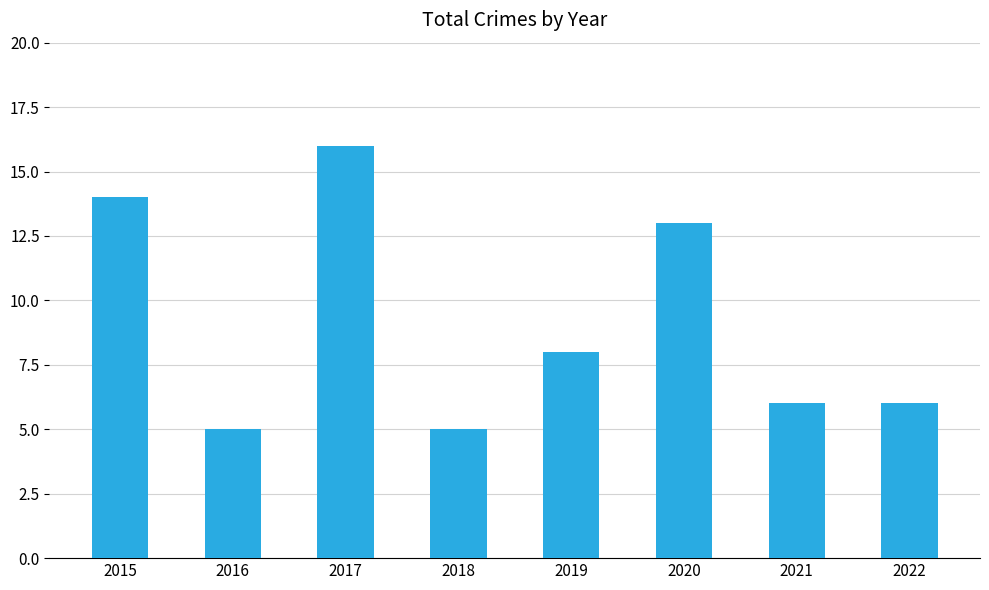

Reading left to right, extract all data points from this chart.

2015=14	2016=5	2017=16	2018=5	2019=8	2020=13	2021=6	2022=6